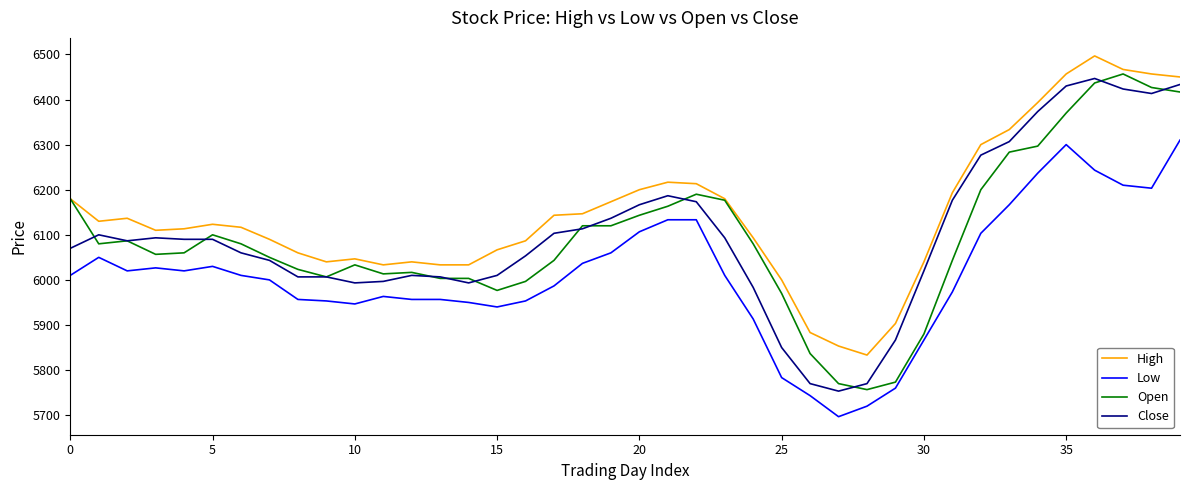

True or false: Close and Low intersect in this chart.

False